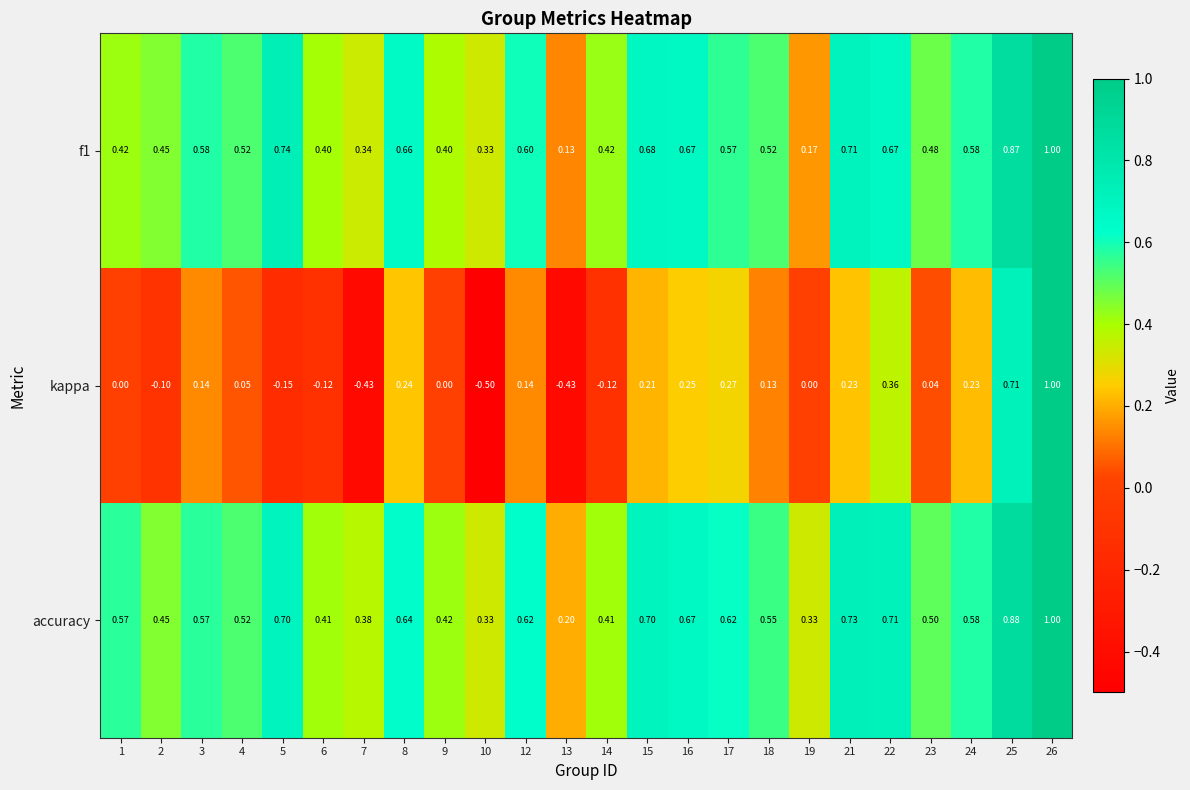

How many data points does each series have?

24